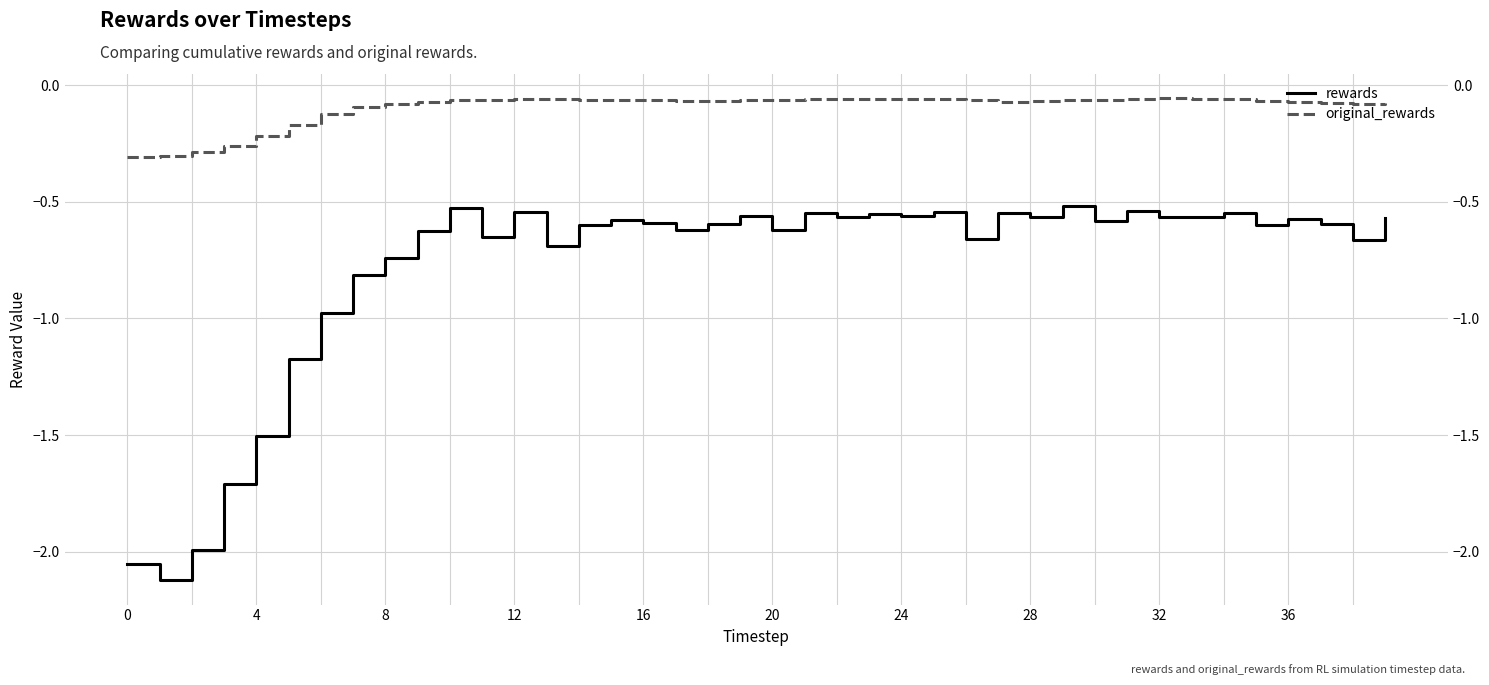

At which category is the sum across all series the highest?

29